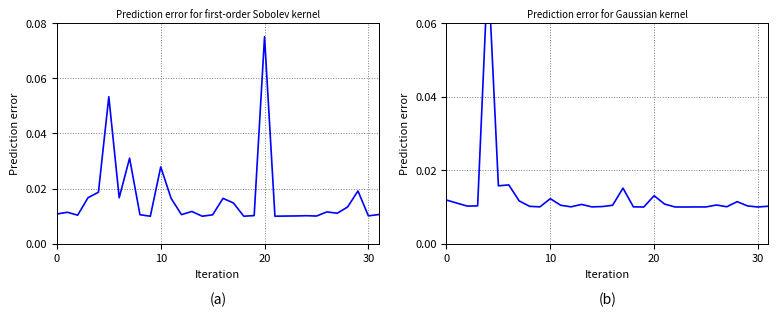

The cmtcnt series shows 0.0 at 20. True or false?

False